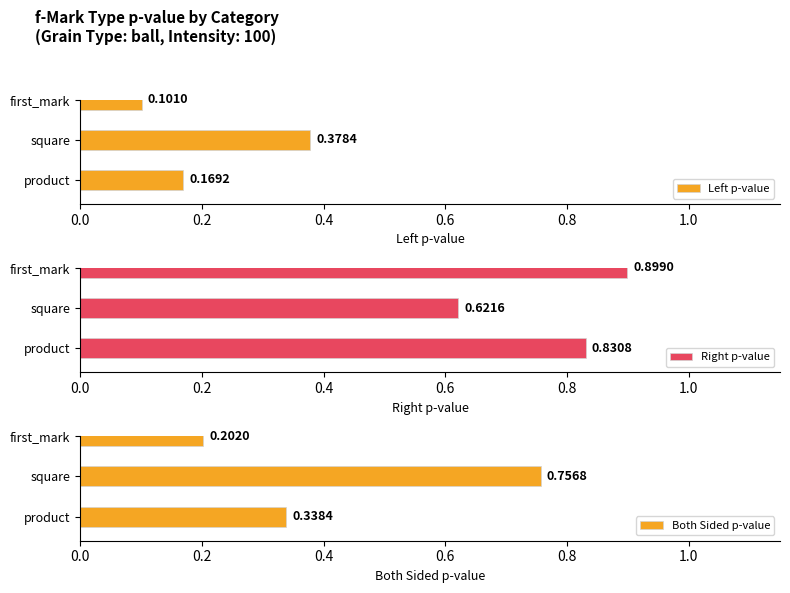

What is the total value across all series at product?

1.3